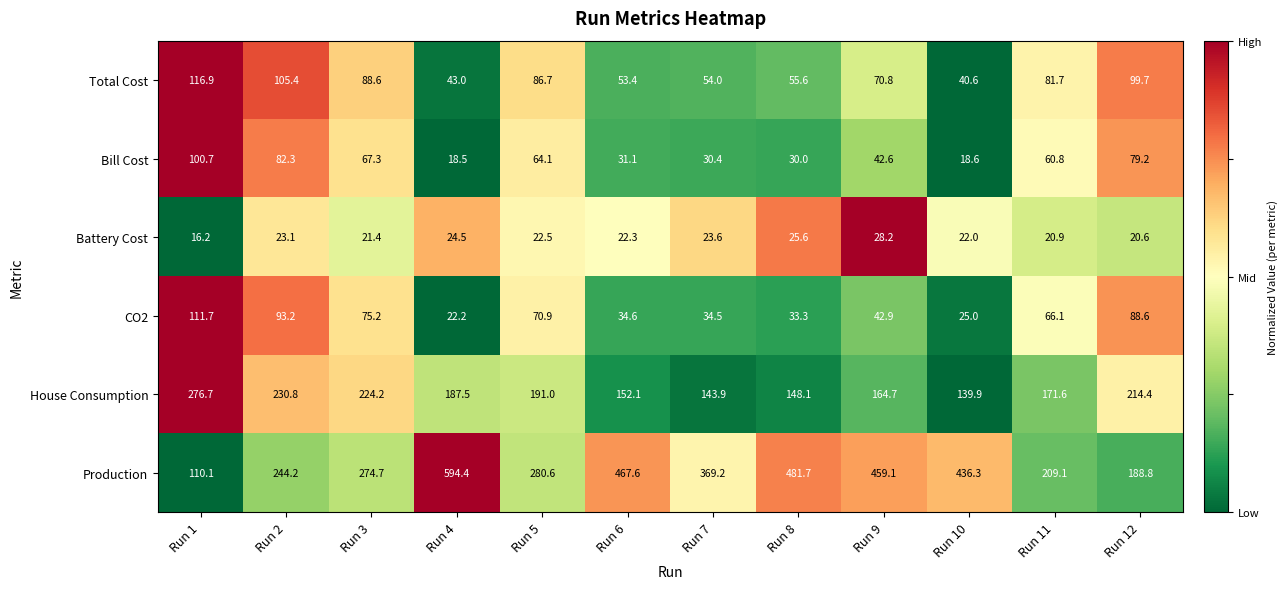

What is the total value across all series at Run 2?

779.0